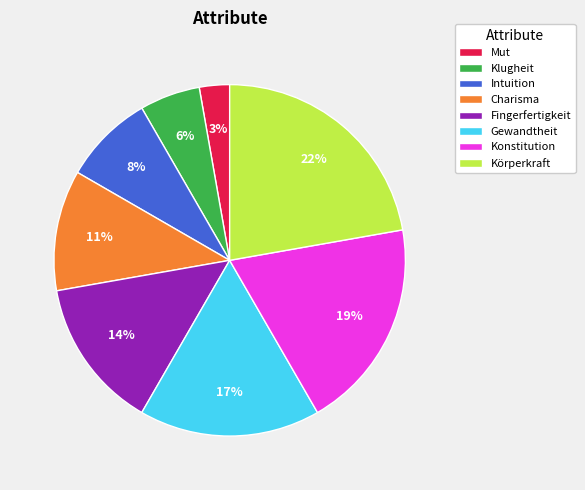

How many segments does this pie chart have?

8